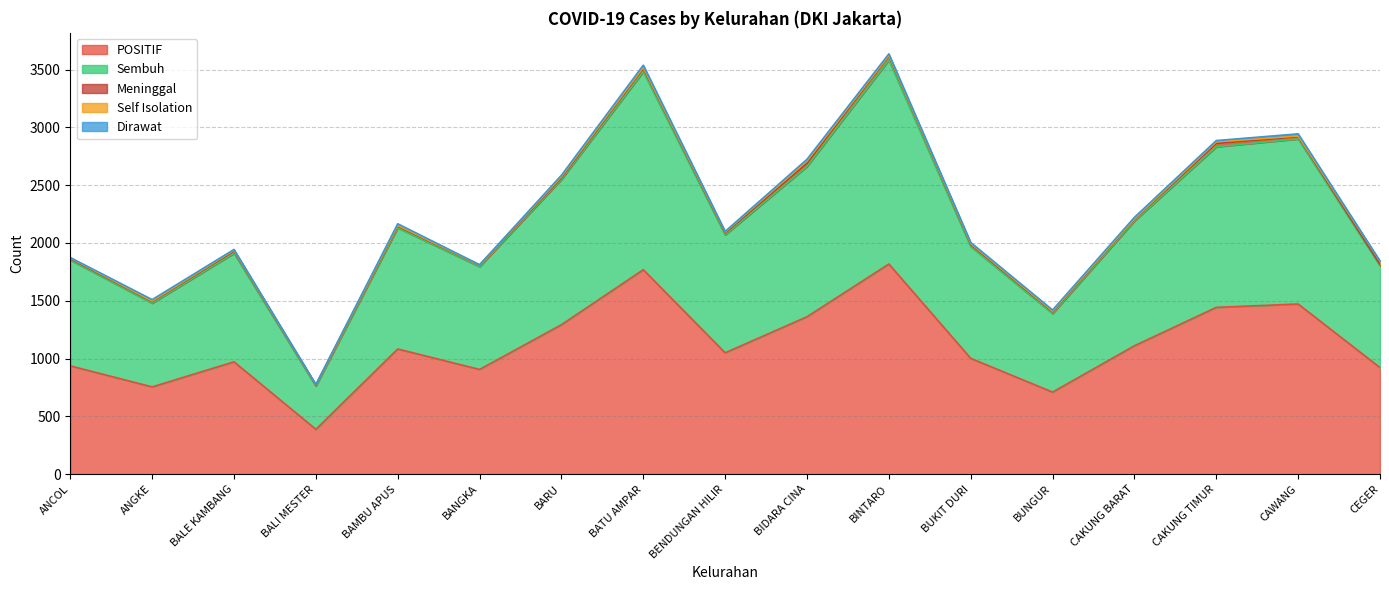

Which series has the widest spread of values?

POSITIF